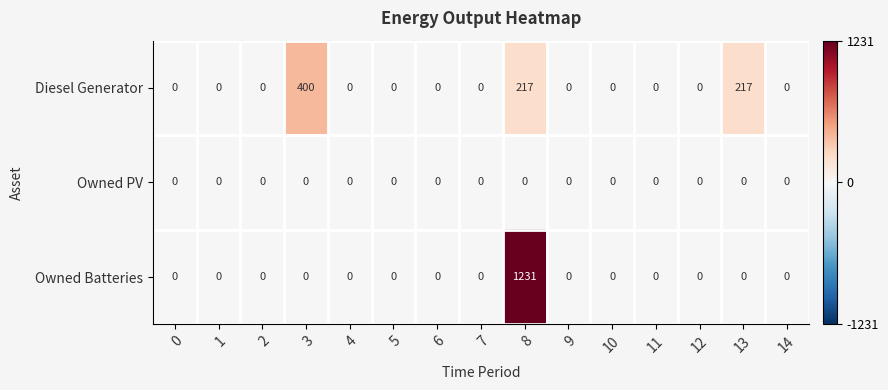

True or false: Owned PV has a value of 0 at 5.

True